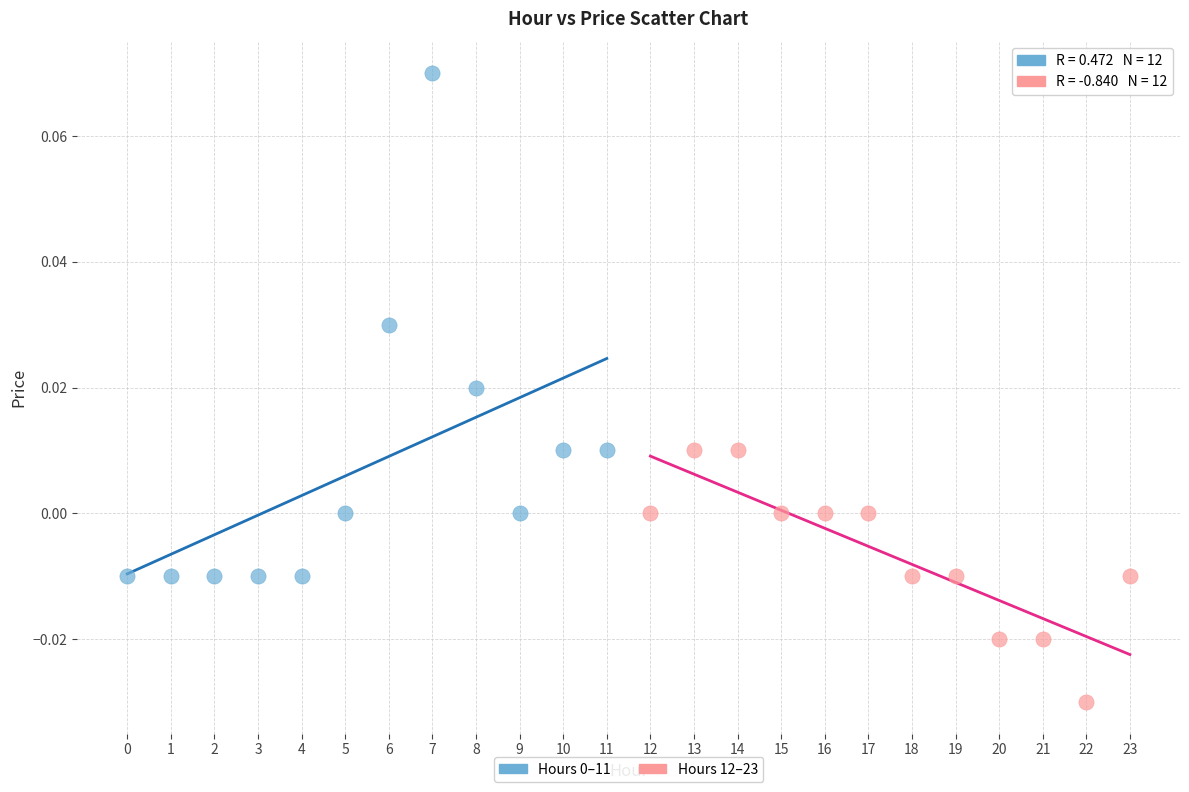

Which series reaches the minimum Y coordinate?

Hours 12–23